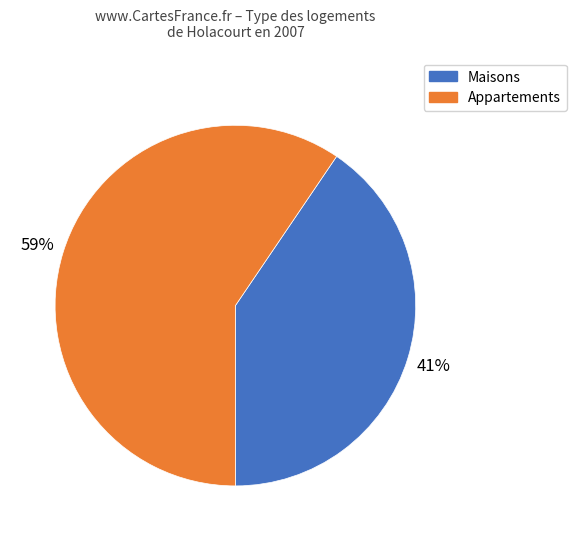

To the nearest percent, what is the average slice percentage?

50%